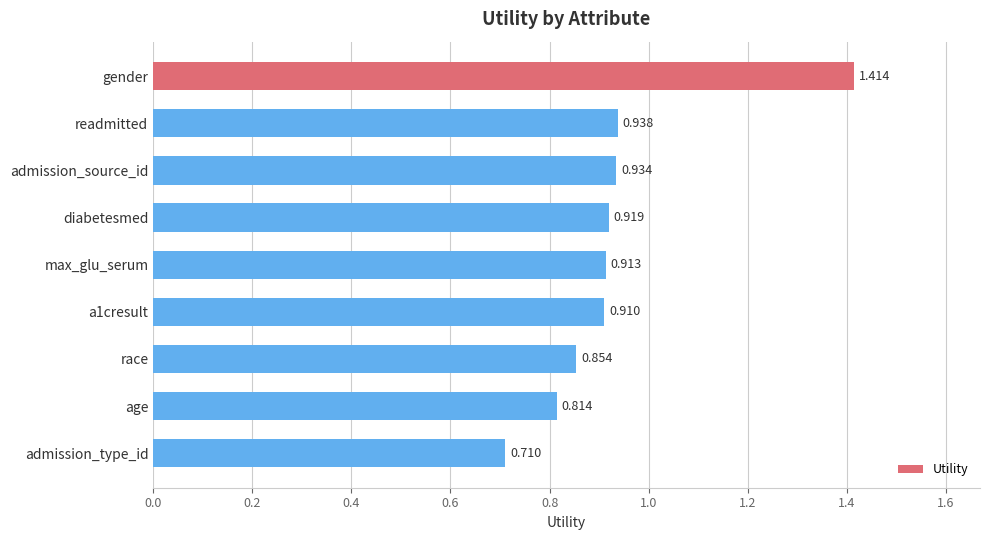

Between admission_source_id and diabetesmed, which is larger?

admission_source_id